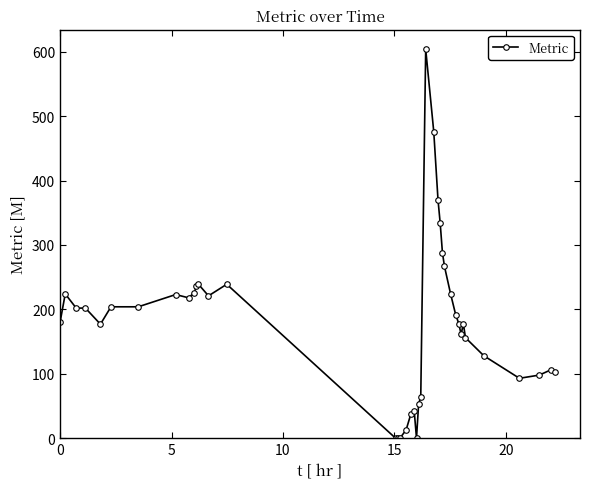

What is the value of the 20th point from the left?

42